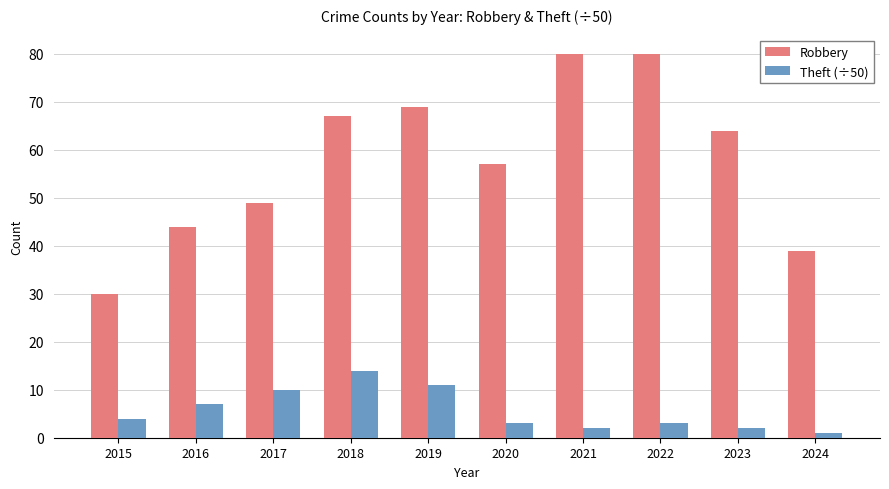

What are all the series names shown in the legend?

Robbery, Theft (÷50)